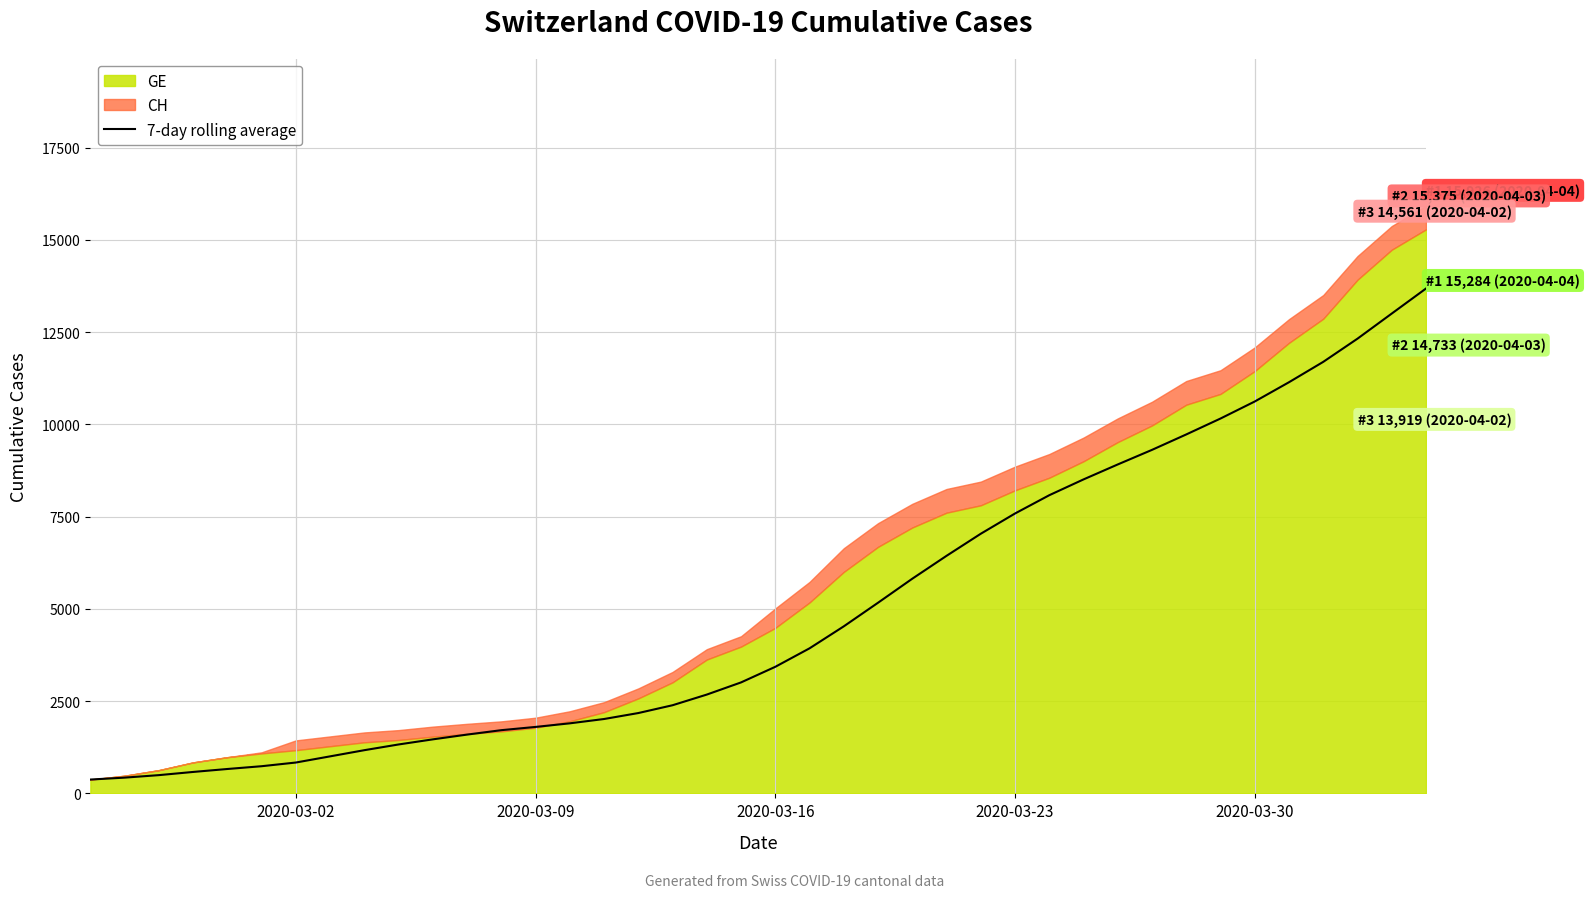

What is the maximum value for 7-day rolling average?

13681.7